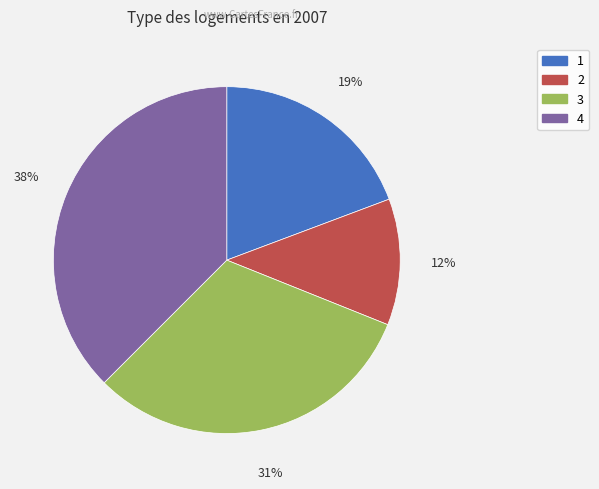

What is the largest slice in the pie chart?

4